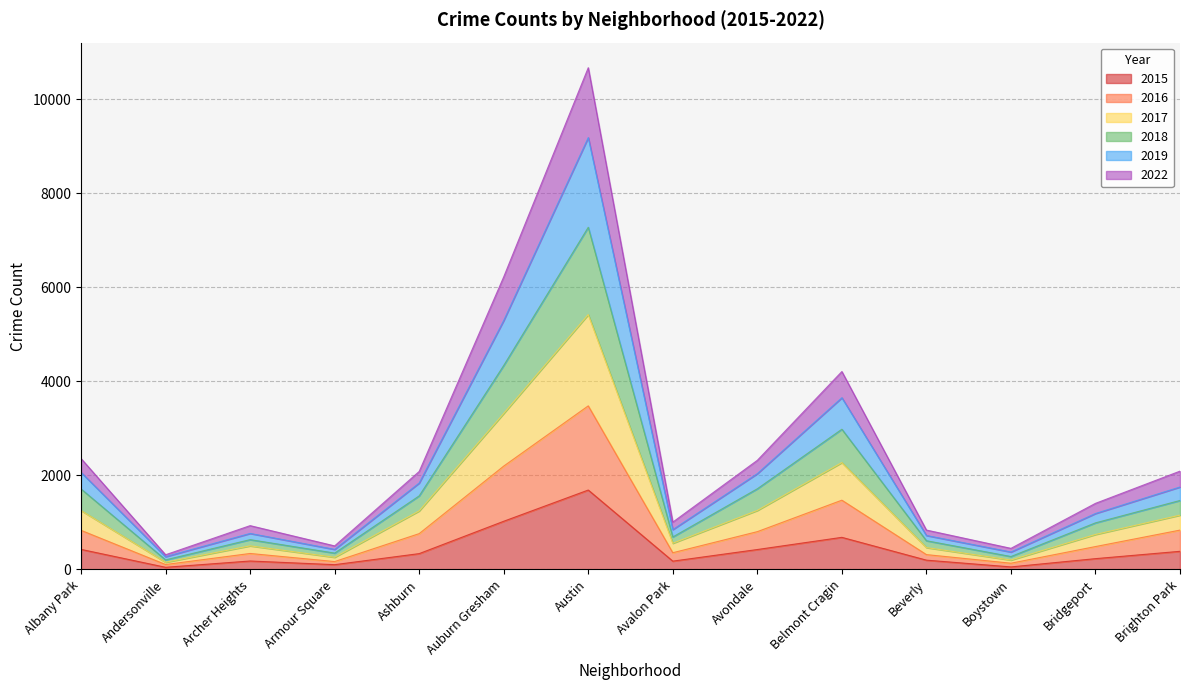

What is the lowest value of the 2015 series?

45